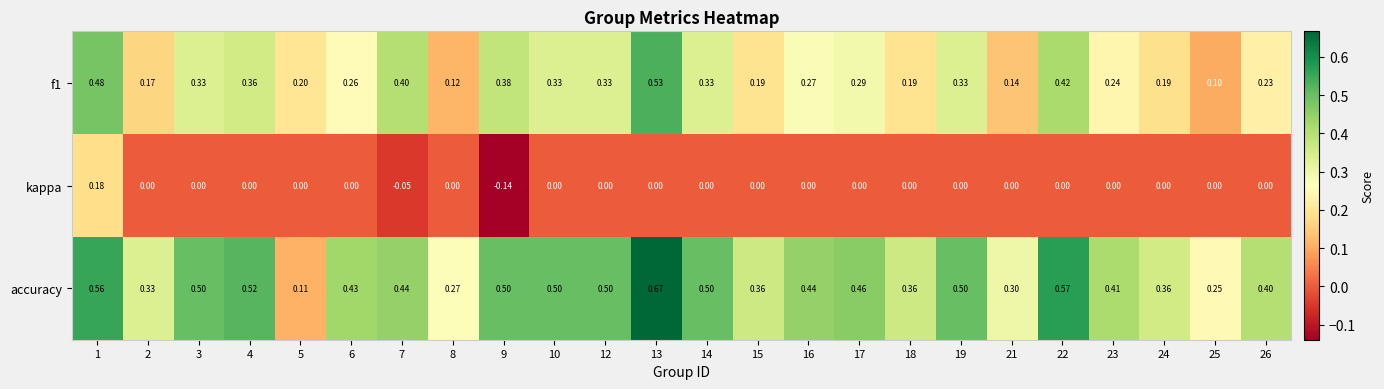

Between 18 and 21, which series saw the biggest shift?

accuracy